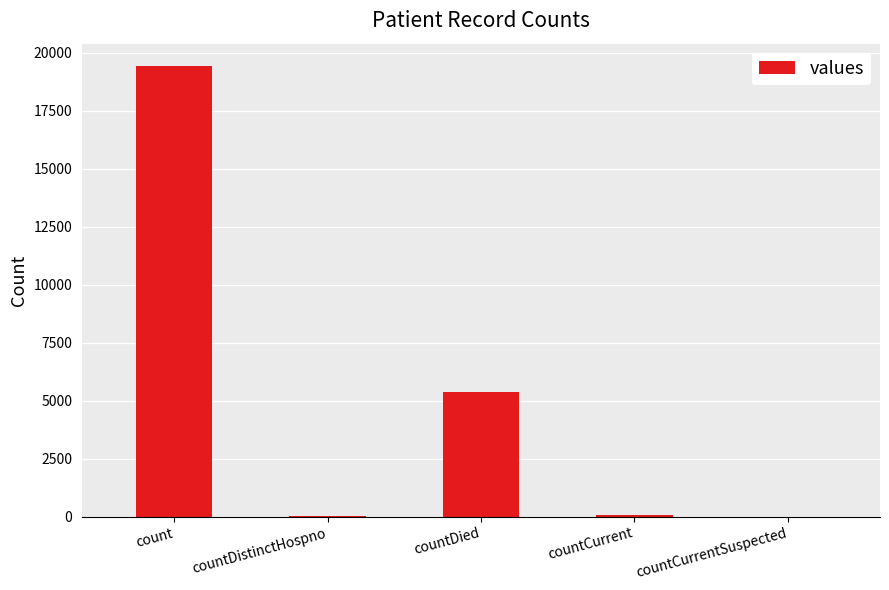

Which has a higher value, countCurrentSuspected or count?

count